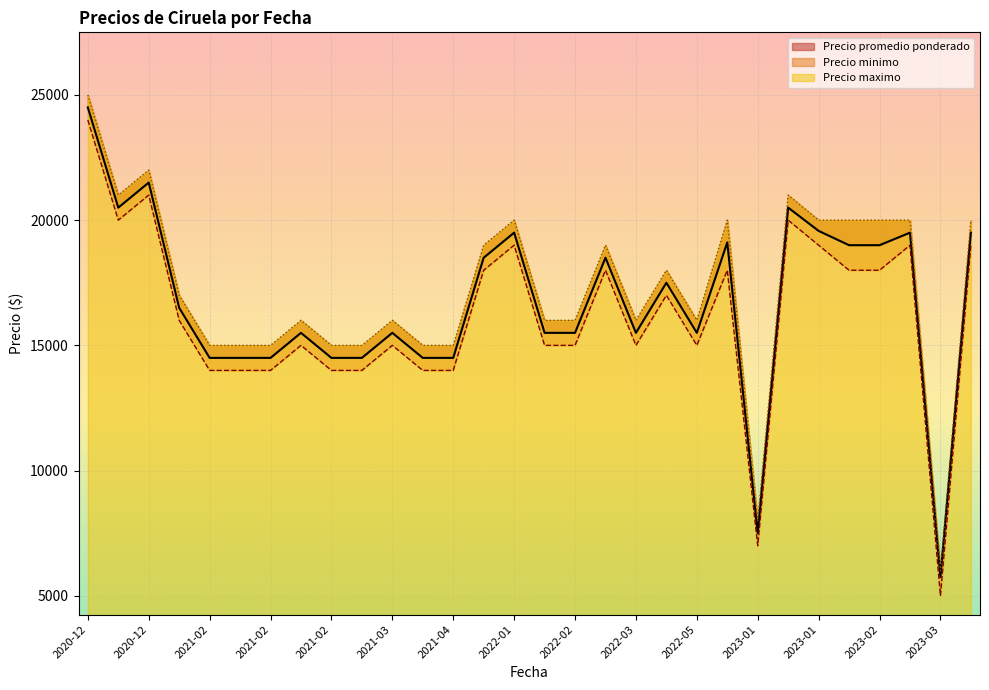

What is the spread (max minus min) of values at 2021-02-18?

1000